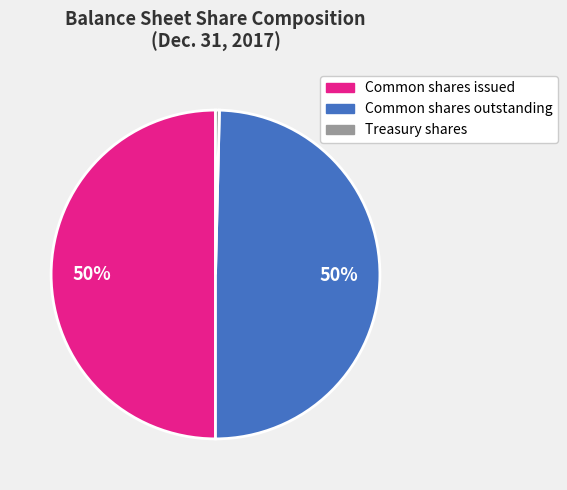

To the nearest percent, what is the combined percentage of Common shares outstanding and Treasury shares?

50%